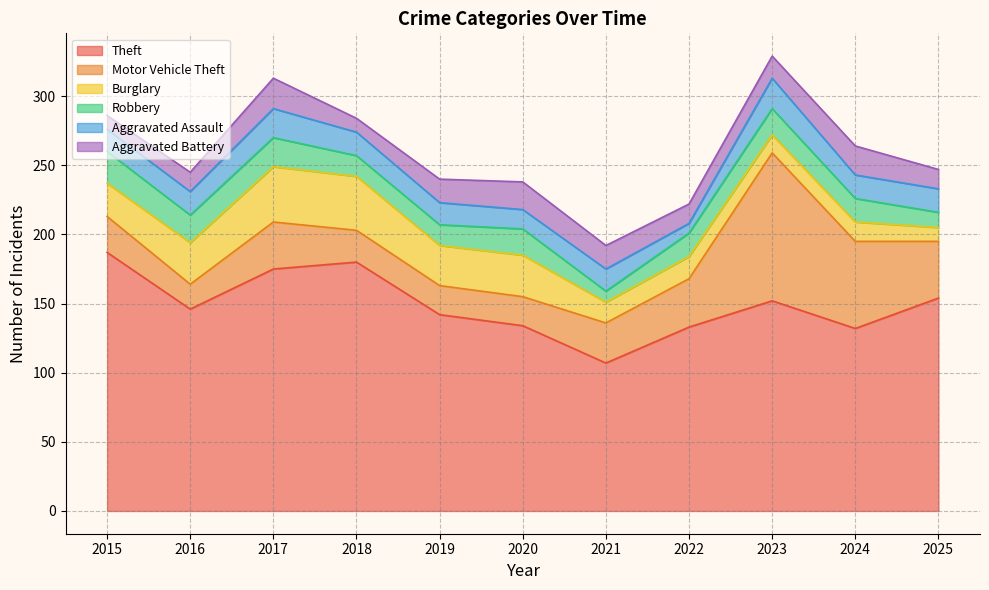

At how many categories does at least one series exceed 25?

11